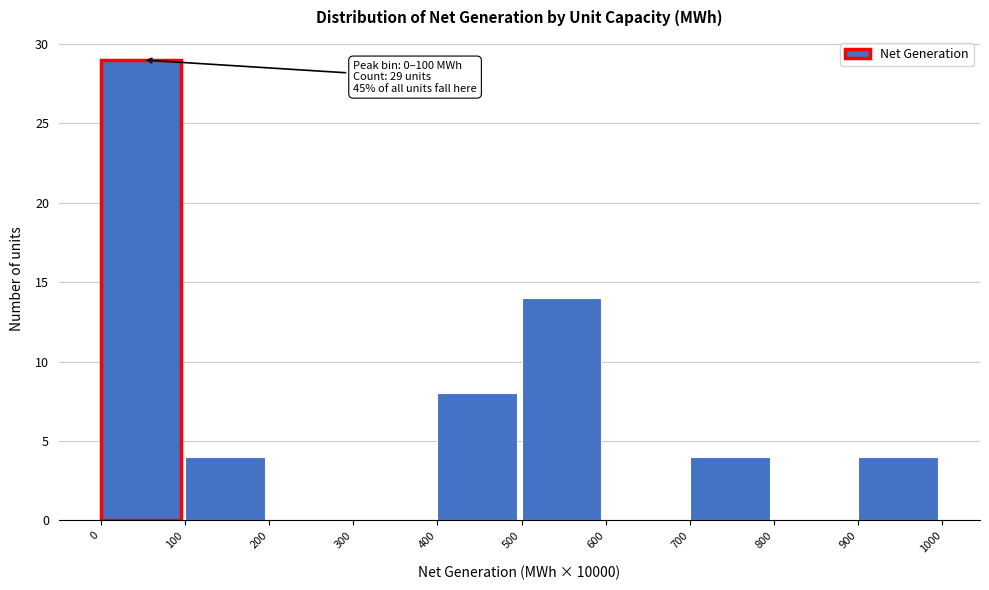

Which range on the x-axis has the tallest bar?

0 to 100